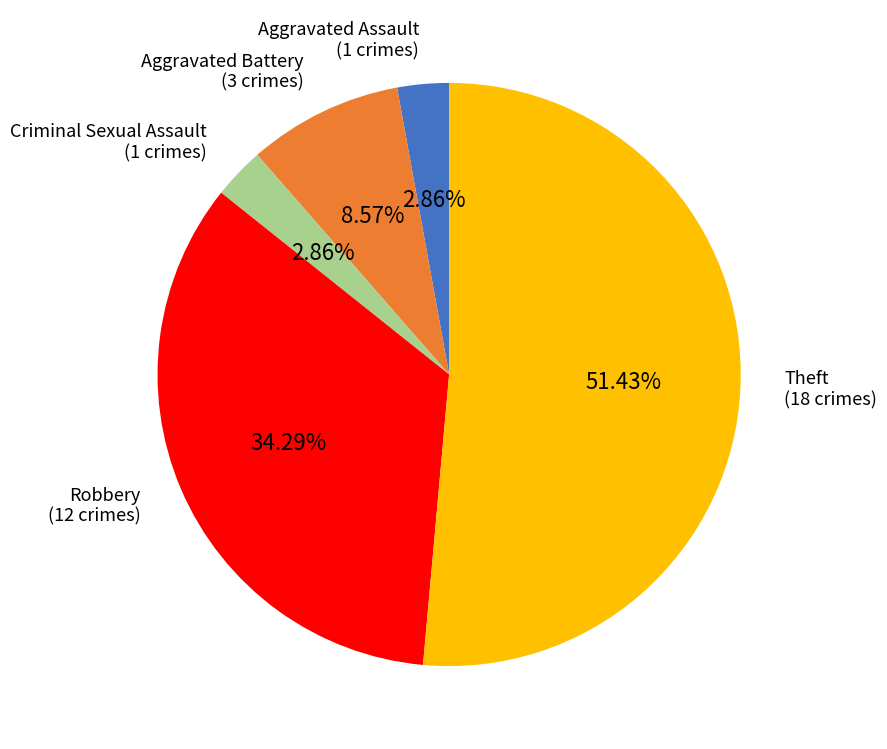

Is there a majority slice in this chart?

Yes